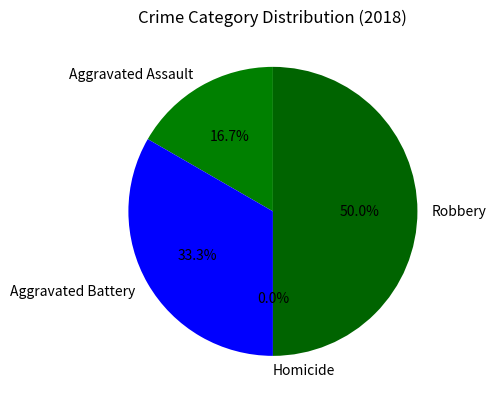

True or false: Robbery accounts for 50% of the total.

True